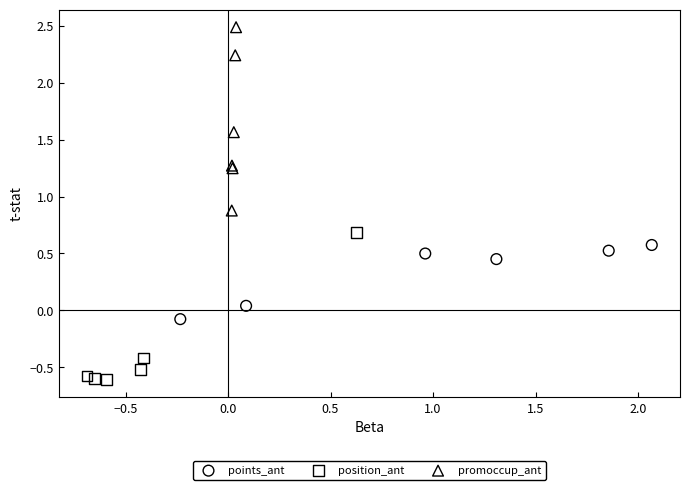

What are all the series names shown in the legend?

points_ant, position_ant, promoccup_ant